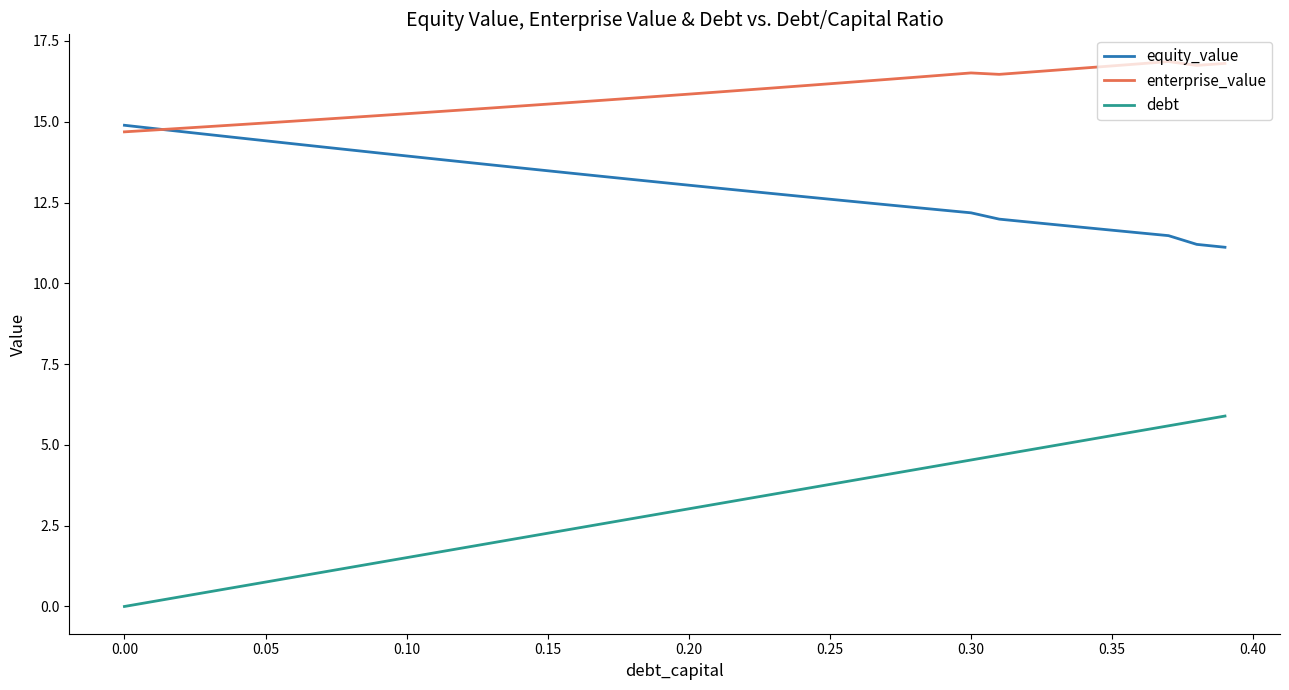

At how many categories does at least one series exceed 10?

40